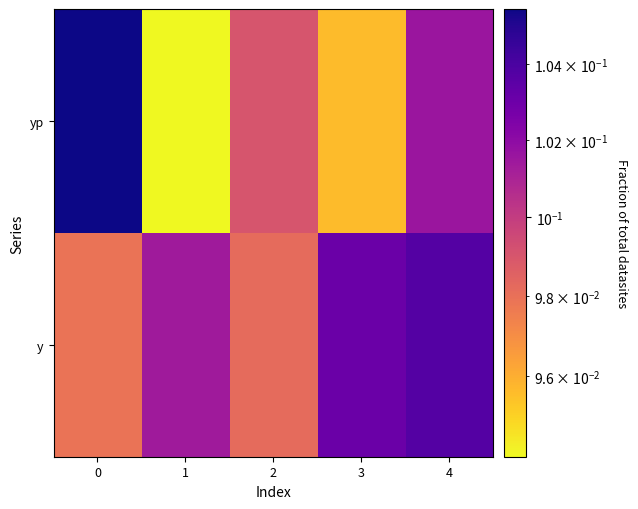

At how many categories does at least one series exceed 0?

5